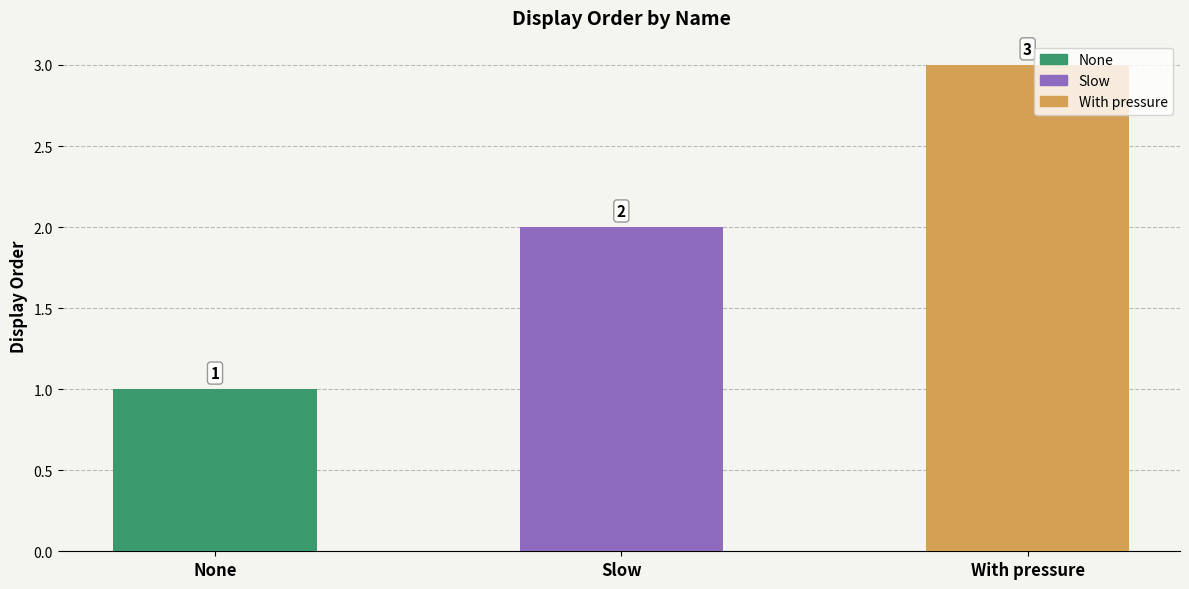

Does the chart contain any negative values?

No